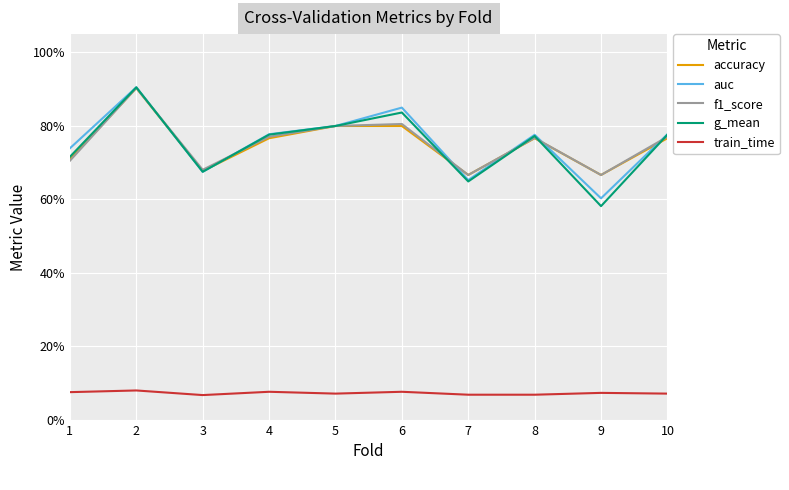

At which category does auc reach its first local valley?

3